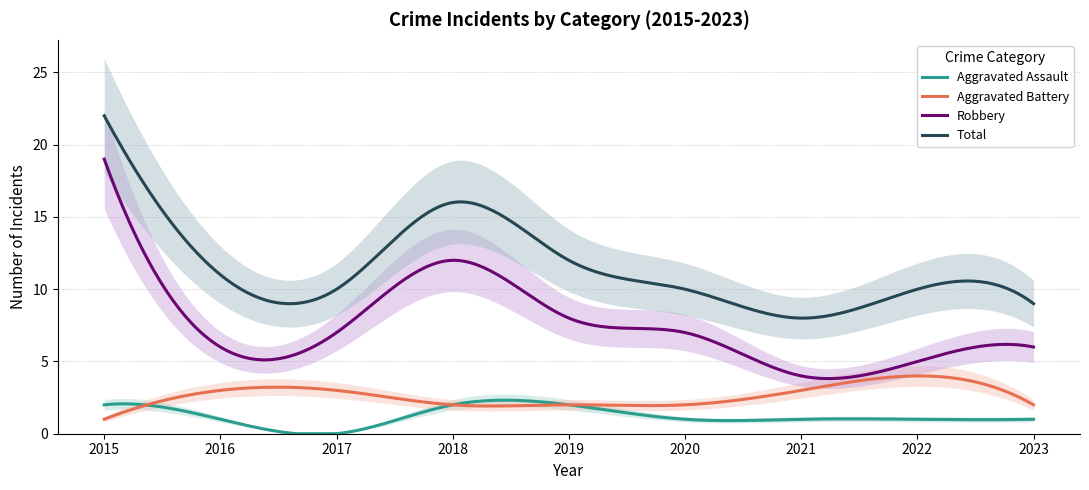

What is the difference between the Total values at 2018 and 2021?

8